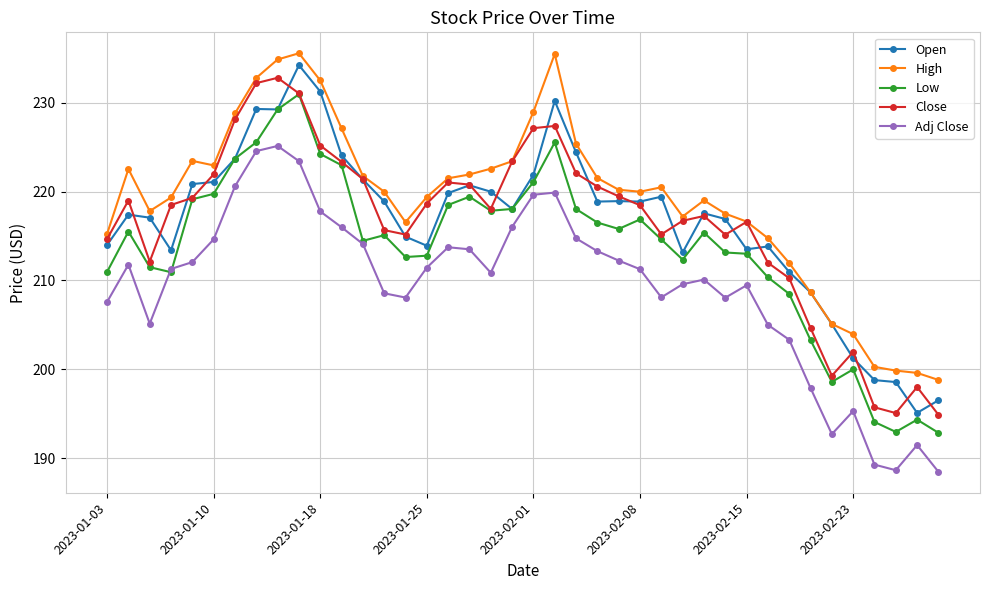

True or false: Open has more than 2 points higher than both neighbors.

True